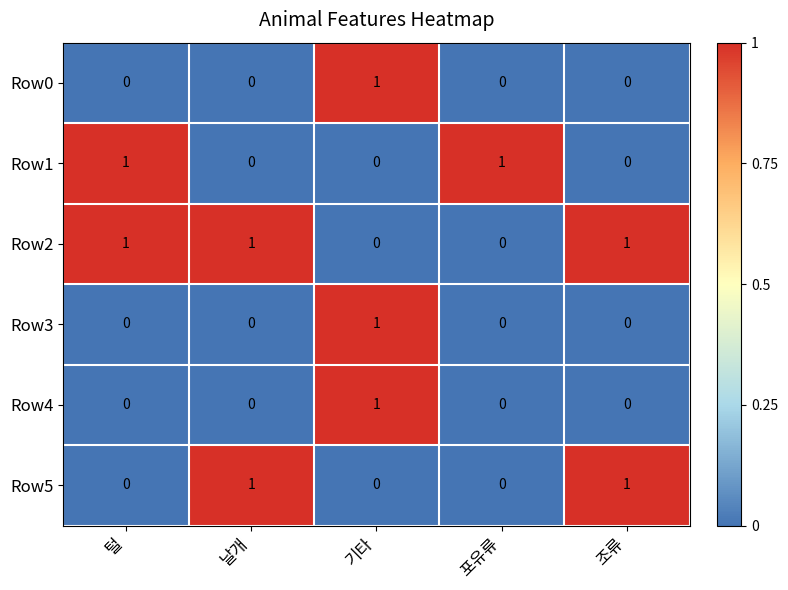

Reading left to right, extract all data points from this chart.

Row0: 0	0	1	0	0
Row1: 1	0	0	1	0
Row2: 1	1	0	0	1
Row3: 0	0	1	0	0
Row4: 0	0	1	0	0
Row5: 0	1	0	0	1